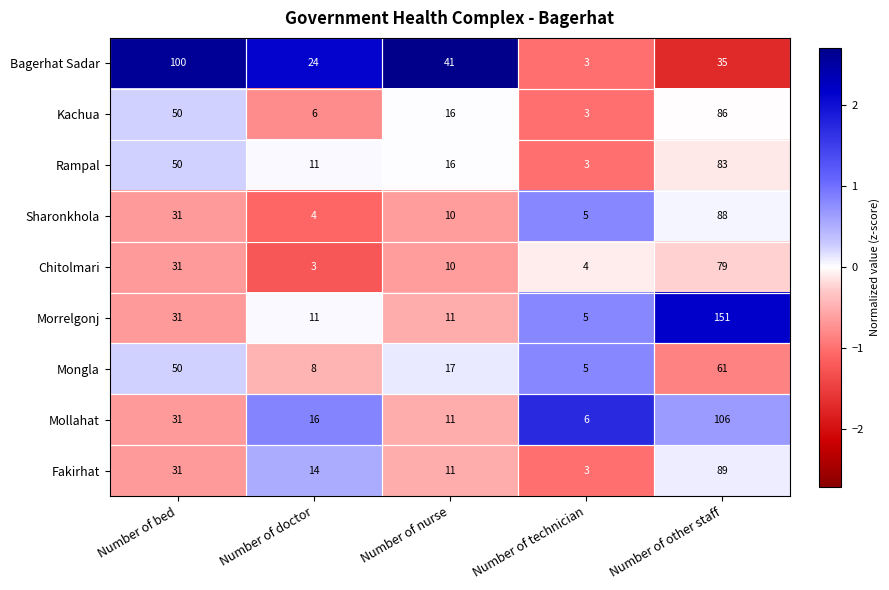

Which series has the largest range (max minus min)?

Morrelgonj